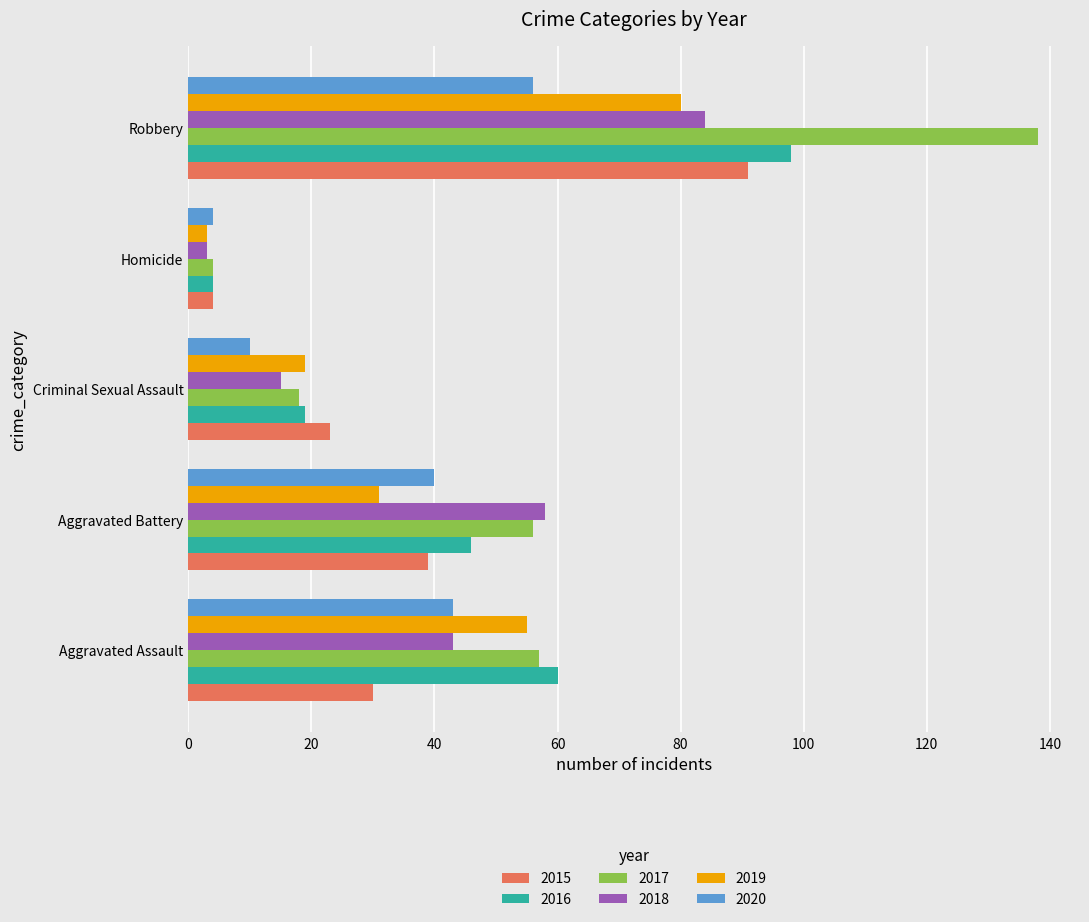

Which series has the widest spread of values?

2017